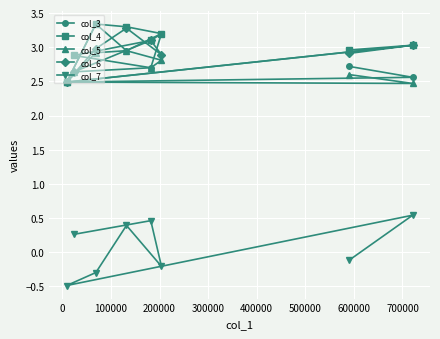

What is the value of the col_4 point at the 8th from the left?

3.0